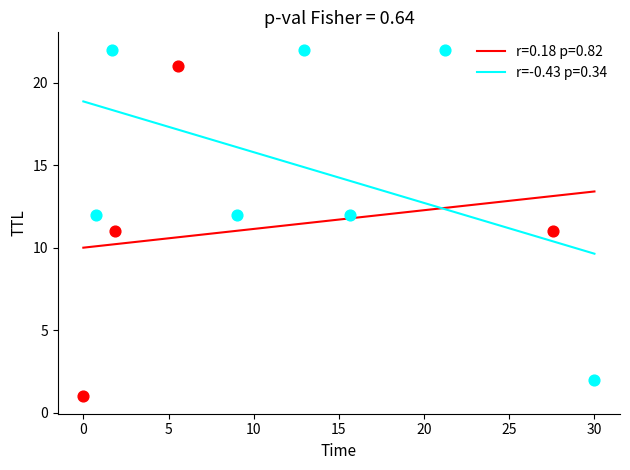

Which series contains the lowest Y value?

r=0.18 p=0.82